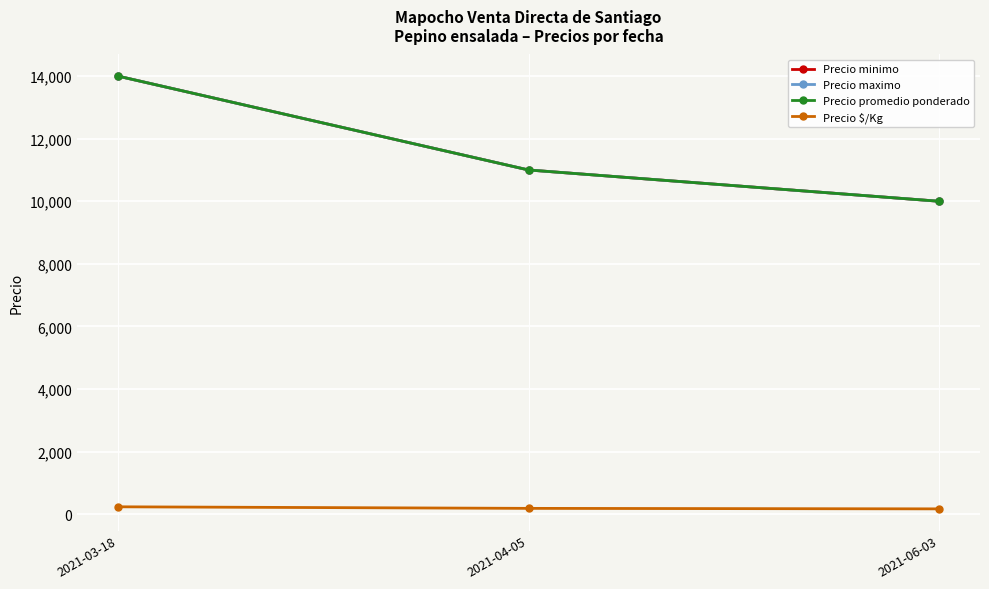

What is the sum of all Precio maximo values?

35000